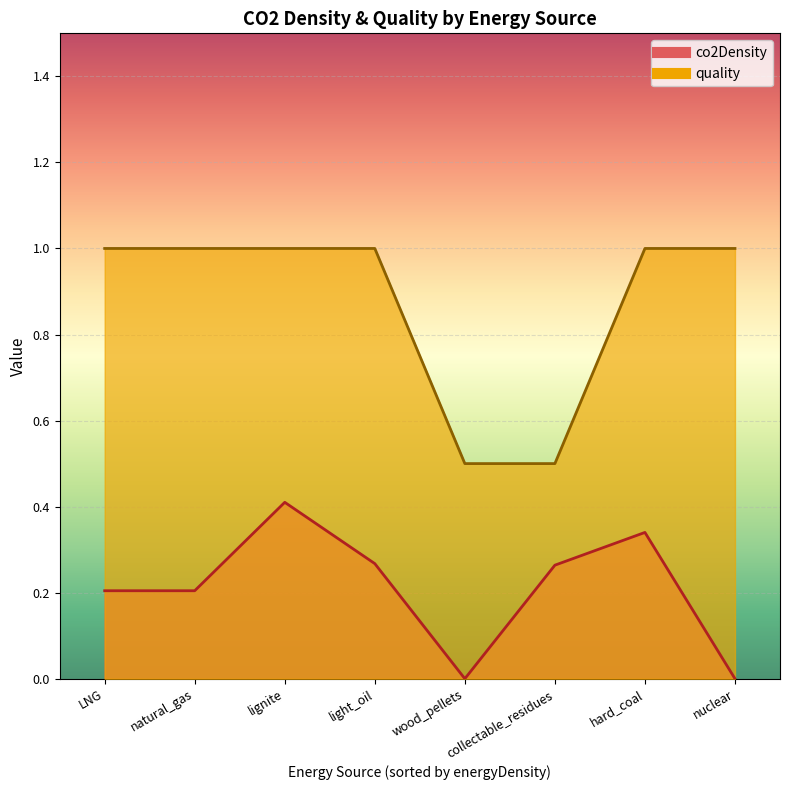

Does the chart display data point markers on the line(s)?

No